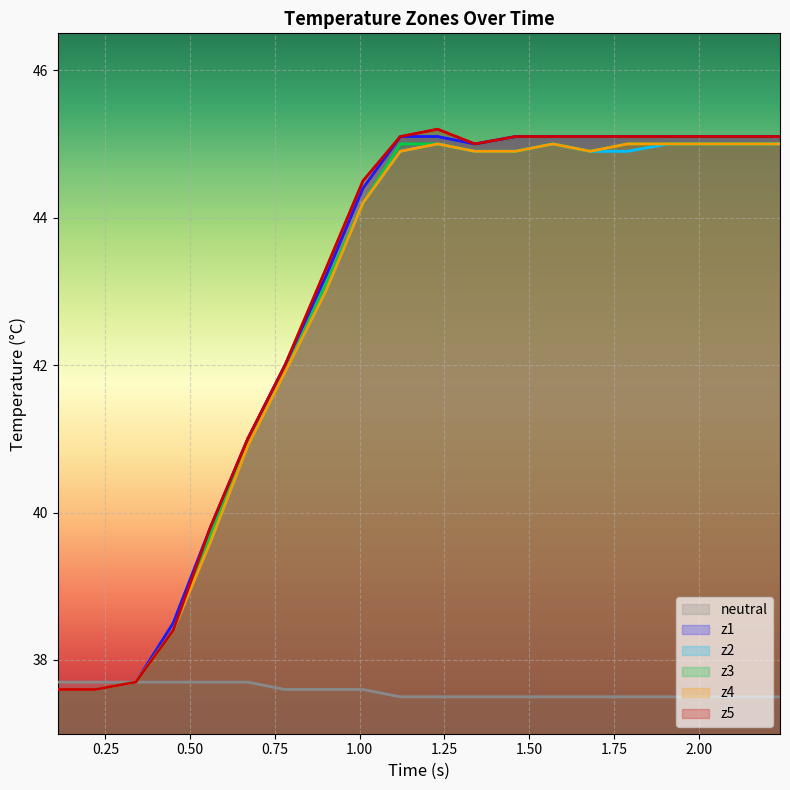

Reading left to right, transcribe all the data shown in this chart.

z1: 37.6	37.6	37.7	38.5	39.8	41.0	42.0	43.2	44.4	45.1	45.1	45.0	45.1	45.1	45.1	45.1	45.1	45.1	45.1	45.1
z2: 37.6	37.6	37.7	38.4	39.6	40.9	41.9	43.0	44.2	44.9	45.0	44.9	44.9	45.0	44.9	44.9	45.0	45.0	45.0	45.0
z3: 37.6	37.6	37.7	38.4	39.7	40.9	41.9	43.1	44.2	45.0	45.0	44.9	44.9	45.0	44.9	45.0	45.0	45.0	45.0	45.0
z4: 37.6	37.6	37.7	38.4	39.6	40.9	41.9	43.0	44.2	44.9	45.0	44.9	44.9	45.0	44.9	45.0	45.0	45.0	45.0	45.0
z5: 37.6	37.6	37.7	38.4	39.8	41.0	42.0	43.3	44.5	45.1	45.2	45.0	45.1	45.1	45.1	45.1	45.1	45.1	45.1	45.1
neutral: 37.7	37.7	37.7	37.7	37.7	37.7	37.6	37.6	37.6	37.5	37.5	37.5	37.5	37.5	37.5	37.5	37.5	37.5	37.5	37.5